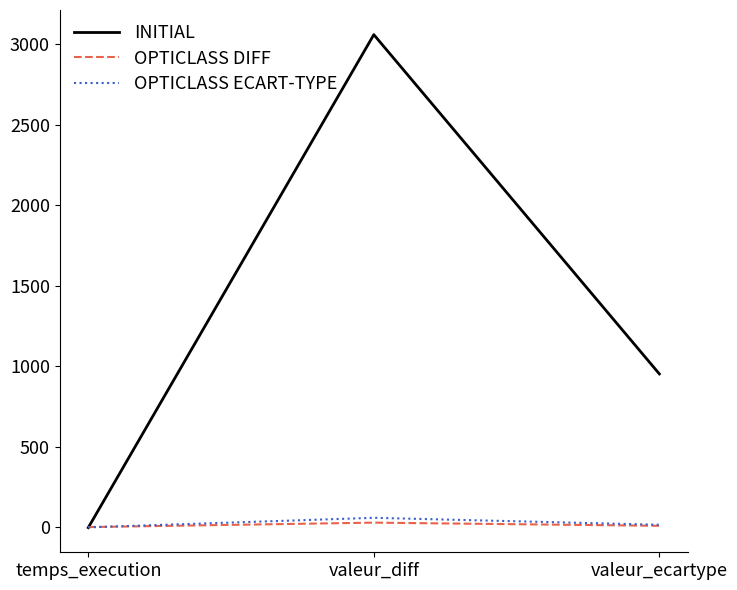

What is the difference between the OPTICLASS DIFF values at valeur_ecartype and valeur_diff?

19.7